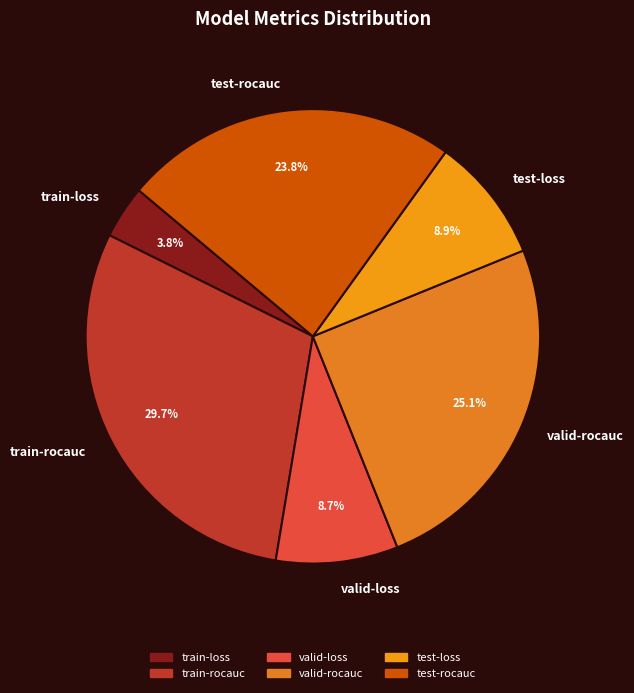

Is the sum of test-loss and test-rocauc greater than half?

No